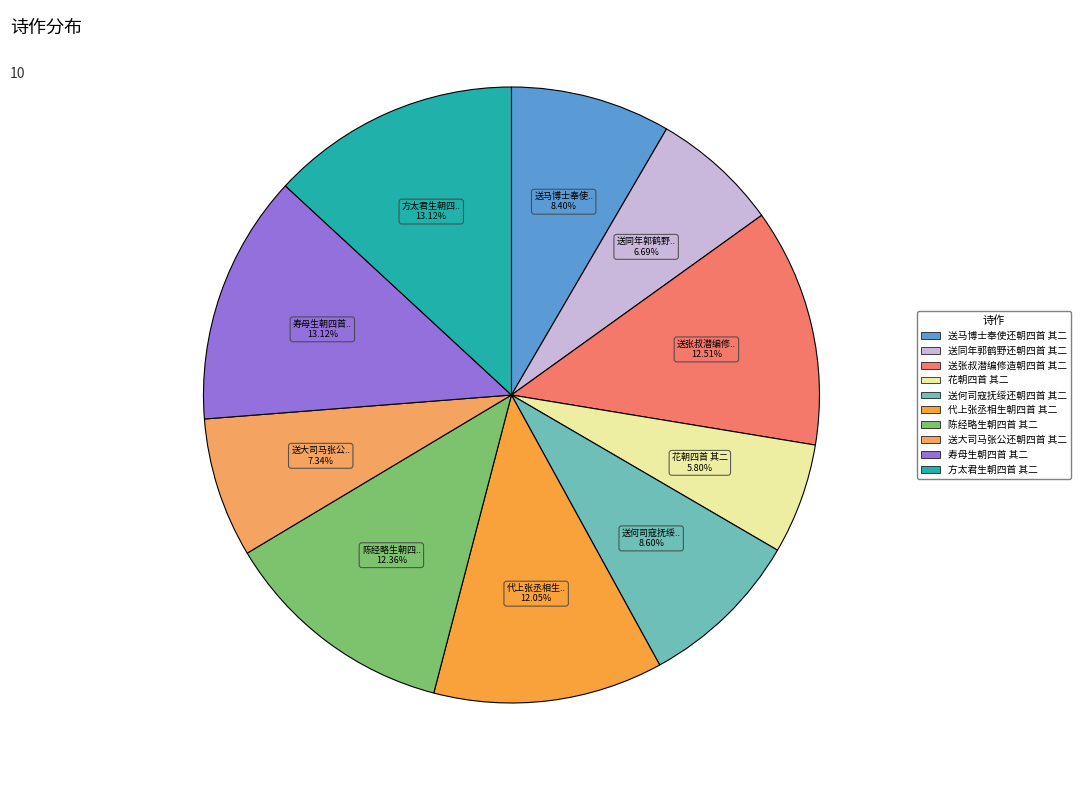

Which slice is the smallest?

花朝四首 其二